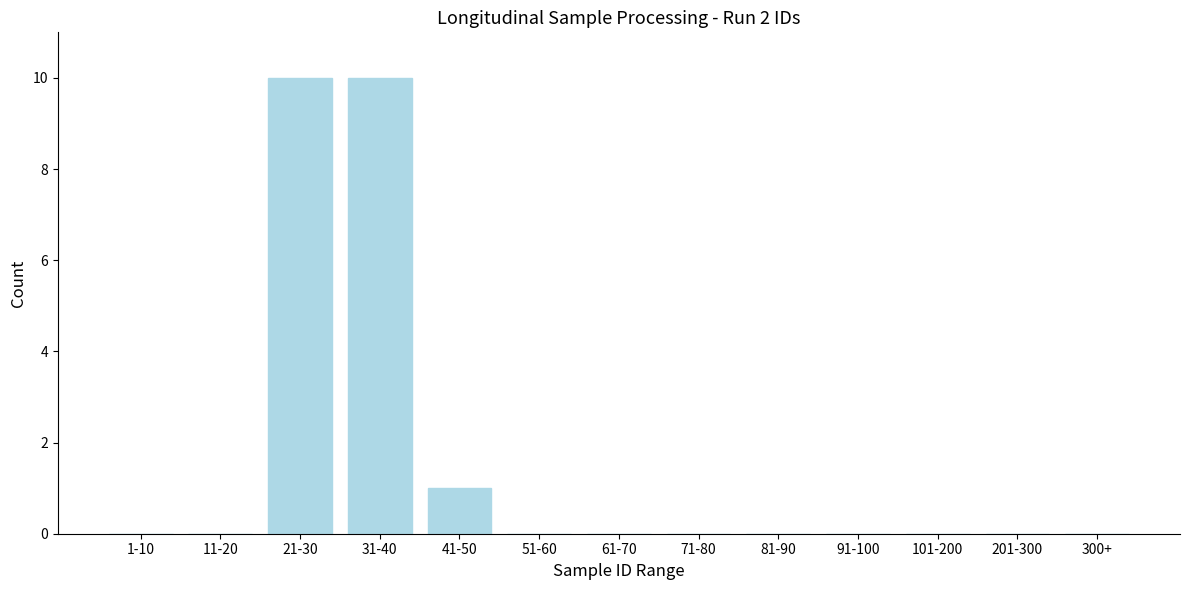

Reading left to right, transcribe all the data shown in this chart.

1-10=0	11-20=0	21-30=10	31-40=10	41-50=1	51-60=0	61-70=0	71-80=0	81-90=0	91-100=0	101-200=0	201-300=0	300+=0